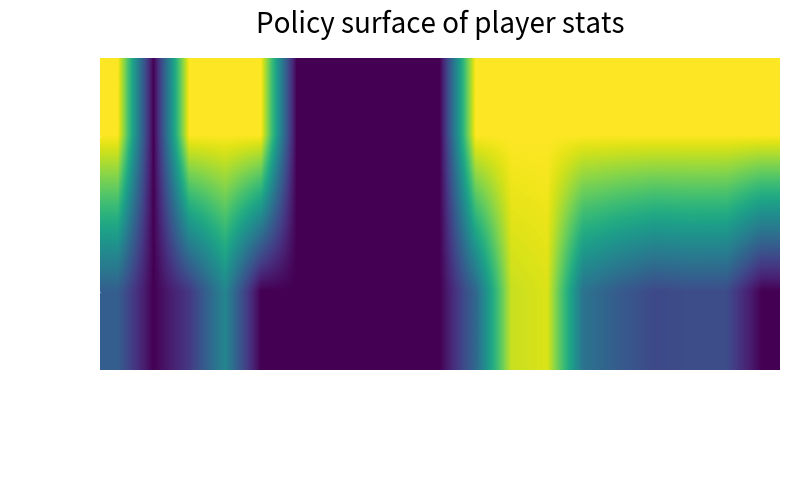

Reading left to right, extract all data points from this chart.

2018/19: bps=1.0	bonus=0.0	clean_sheets=1.0	goals_conceded=1.0	goals_scored=1.0	own_goals=0.0	pen_missed=0.0	pen_saved=0.0	red_cards=0.0	saves=0.0	yellow_cards=1.0	start_cost=1.0	end_cost=1.0	total_points=1.0	influence=1.0	creativity=1.0	threat=1.0	ict_index=1.0	assists=1.0
2019/20: bps=0.3	bonus=0.0	clean_sheets=0.2	goals_conceded=0.5	goals_scored=0.0	own_goals=0.0	pen_missed=0.0	pen_saved=0.0	red_cards=0.0	saves=0.0	yellow_cards=0.3	start_cost=0.9	end_cost=0.9	total_points=0.4	influence=0.3	creativity=0.2	threat=0.2	ict_index=0.2	assists=0.0